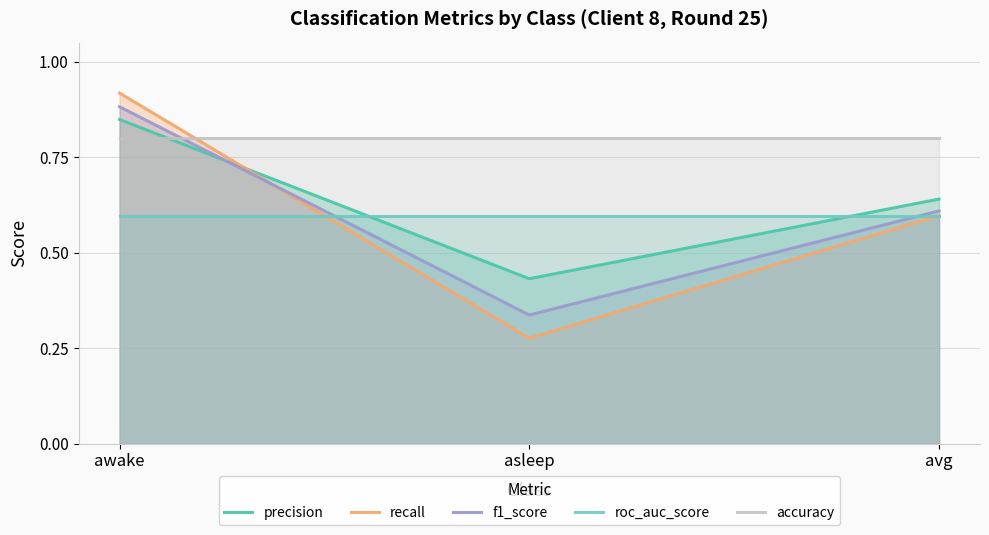

Is it true that recall equals 0.3 at asleep?

True